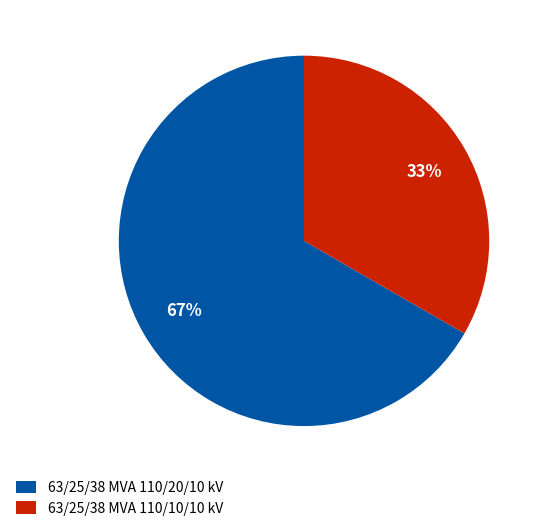

Do 63/25/38 MVA 110/20/10 kV and 63/25/38 MVA 110/10/10 kV together represent more than half of the pie?

Yes